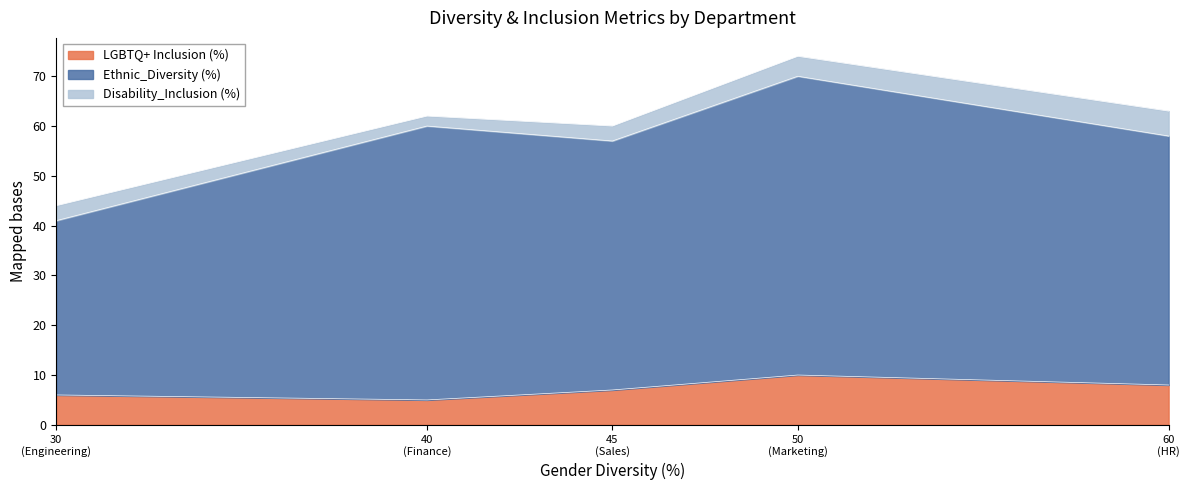

What is the difference between the maximum and second lowest values in the LGBTQ+ Inclusion (%) series?

4